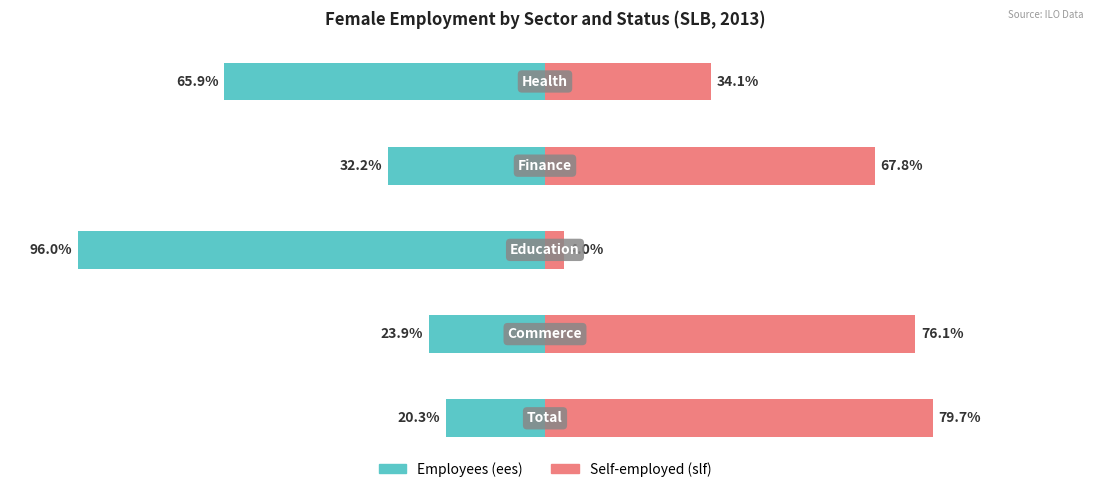

How many bars are there in total?

10